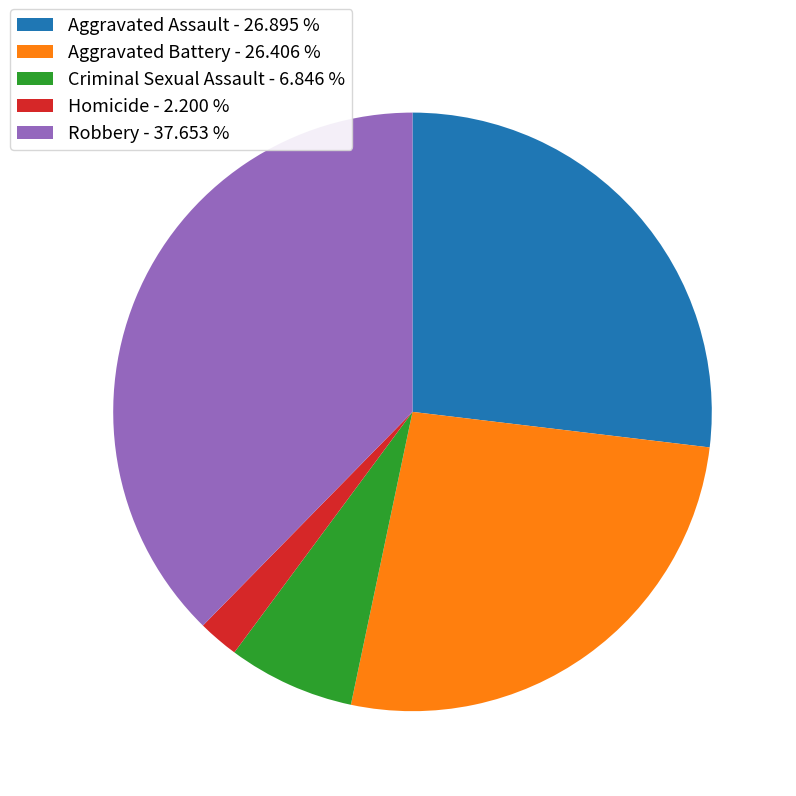

The Aggravated Battery slice represents 37% of the pie. True or false?

False